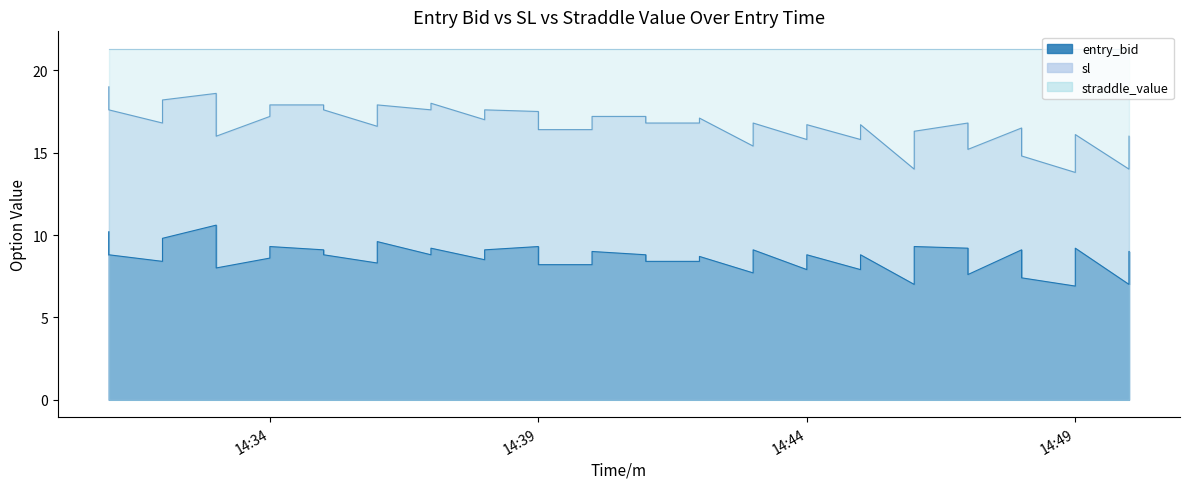

Where does the data first go above 8?

2024-11-12 14:31:00